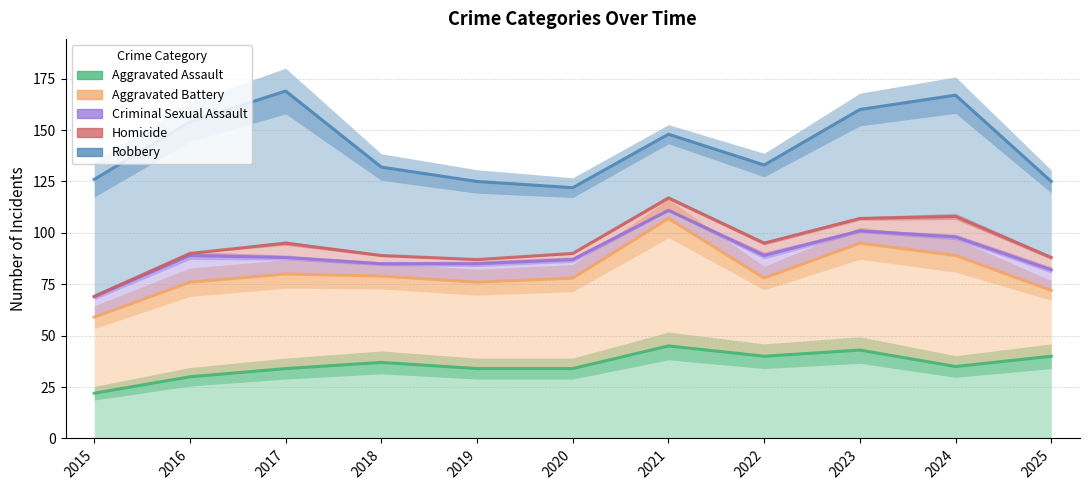

List the labels in order of Aggravated Assault value, smallest first.

2015, 2016, 2017, 2019, 2020, 2024, 2018, 2022, 2025, 2023, 2021